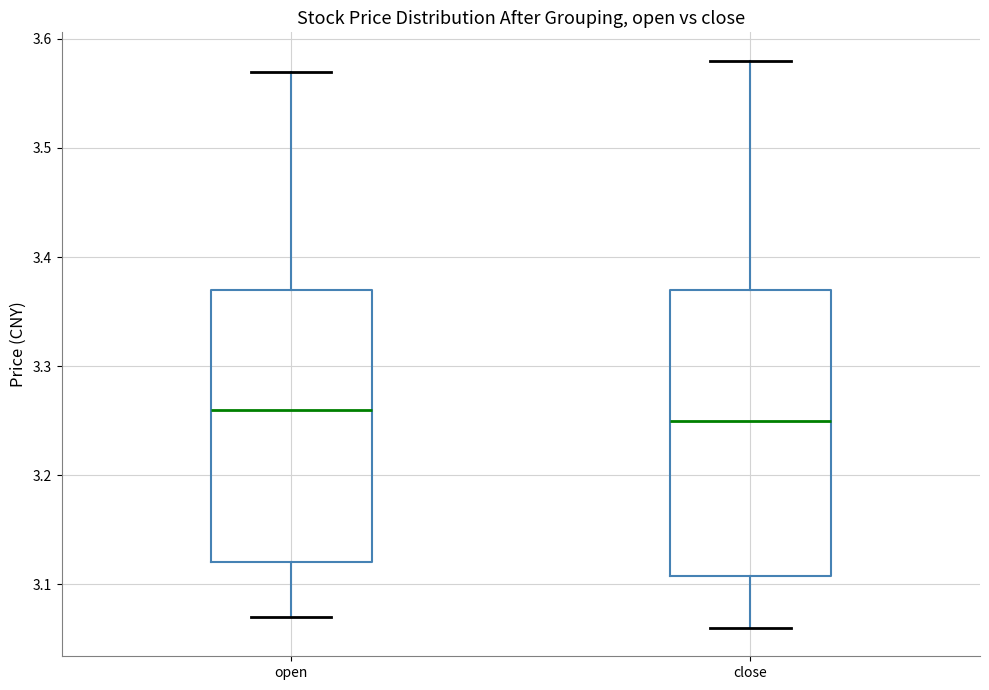

Where does the lower whisker of the box for open end on the y-axis? The values are not printed on the chart, so give them approximately, as read against the axis.

3.07